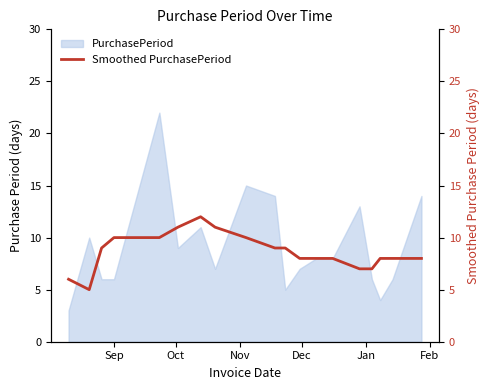

Does the chart have visible grid lines?

No